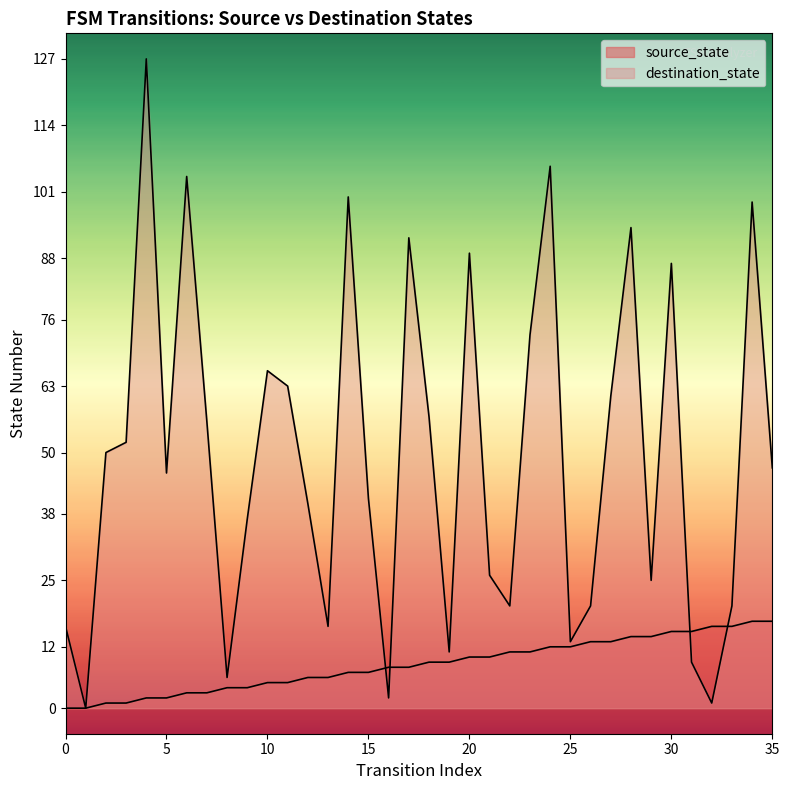

Which series has the largest total across all categories?

destination_state